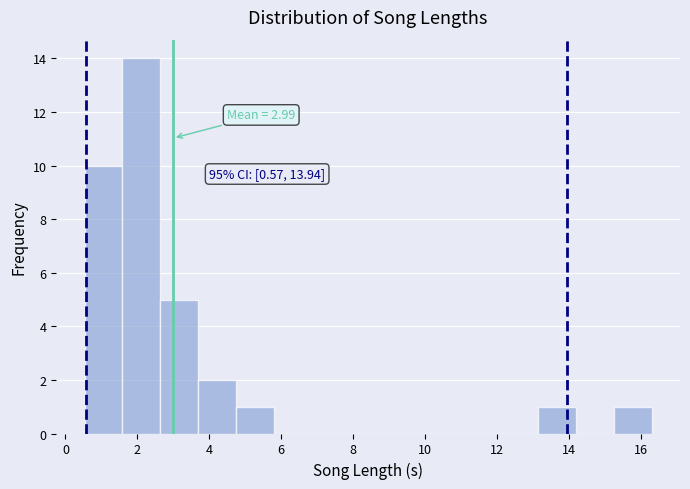

Which range on the x-axis has the tallest bar?

1.6 to 2.6